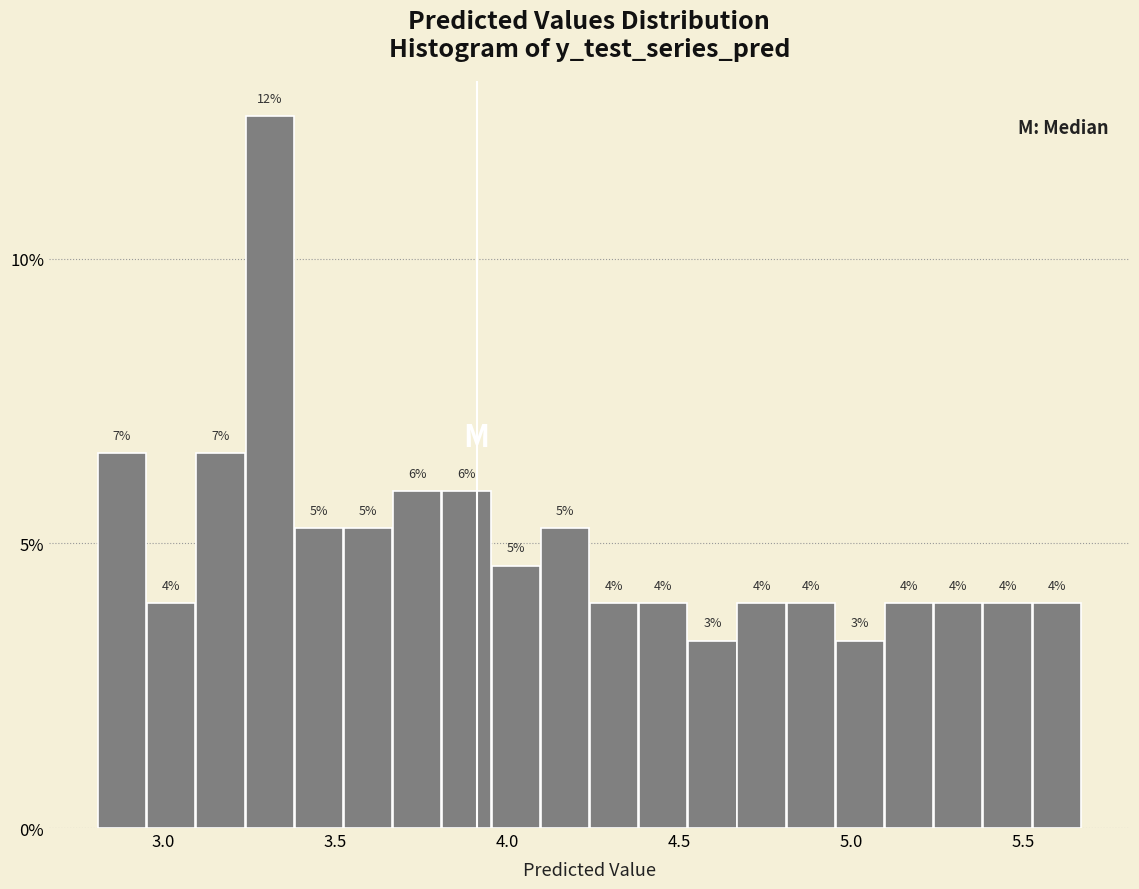

Read against the x-axis, roughly where is the centre of the tallest bar?

3.30